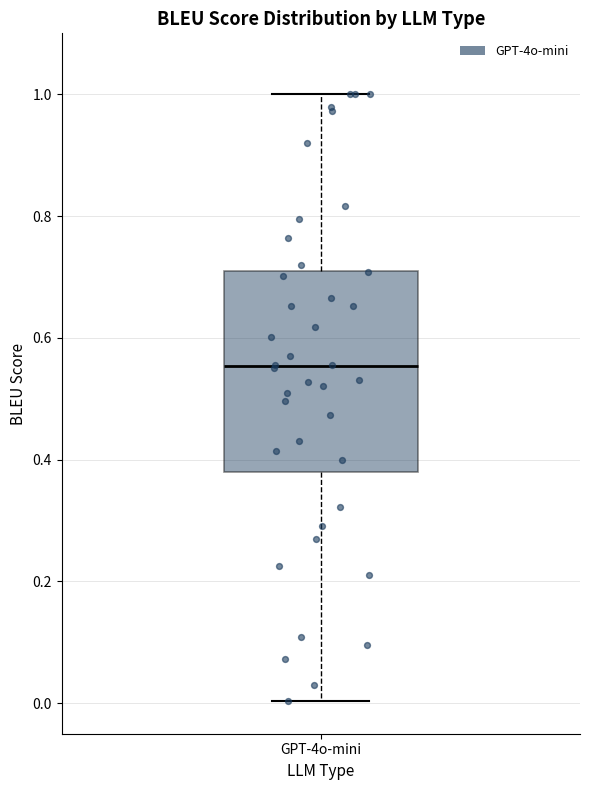

Transcribe this box plot: give where the median line is, the range the box spans, and where the two whiskers end, as read against the y-axis. The values are not printed on the chart, so give them approximately, as read against the axis.

median 0.56, box 0.38 to 0.72, whiskers 0.00 to 1.00